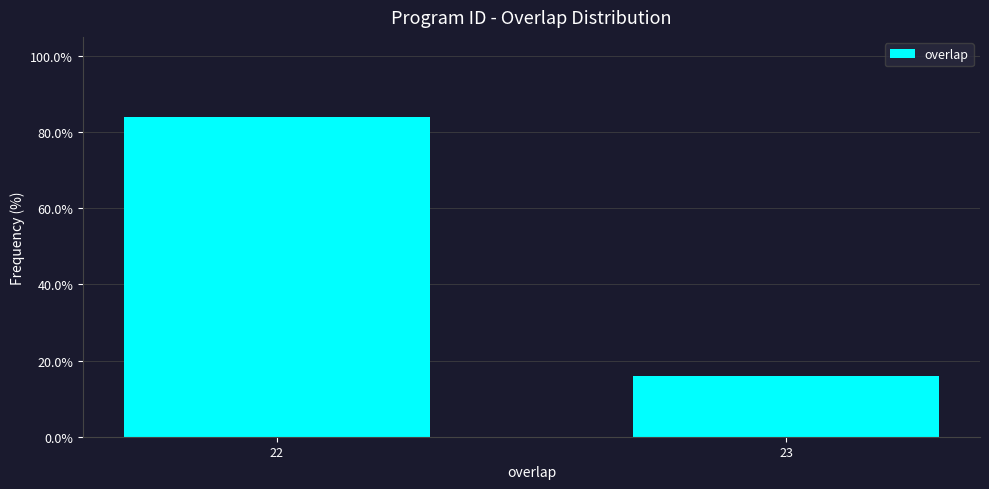

Reading right to left, transcribe all the data shown in this chart.

23=16	22=84